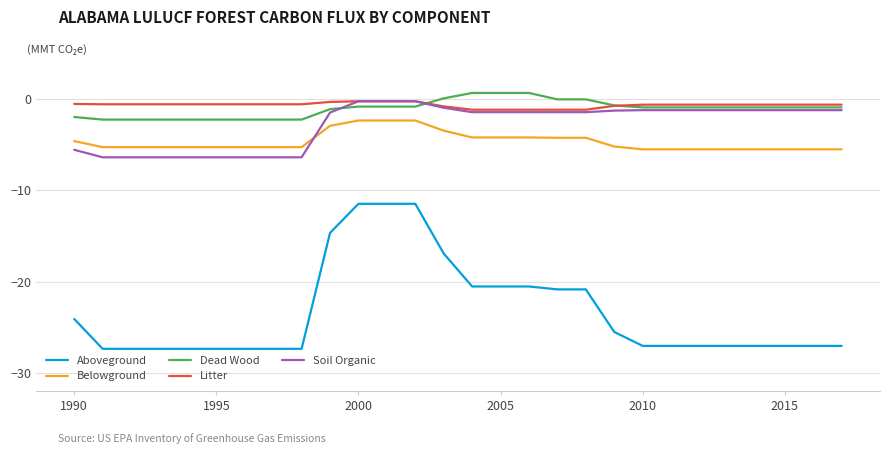

True or false: Litter and Belowground intersect in this chart.

False